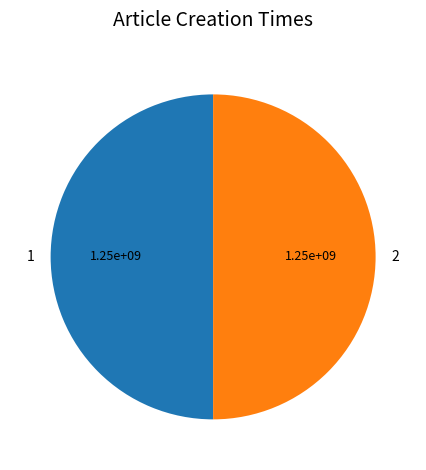

Is the sum of 1 and 2 greater than half?

Yes